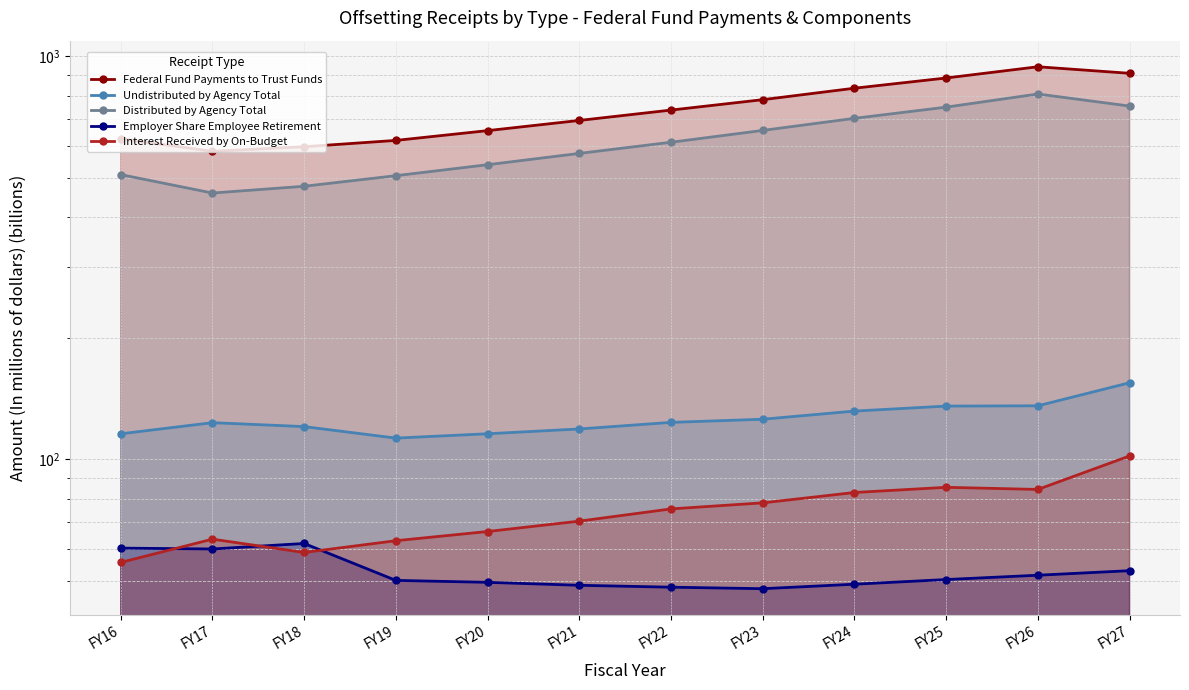

True or false: Federal Fund Payments to Trust Funds has more than 1 points higher than both neighbors.

False